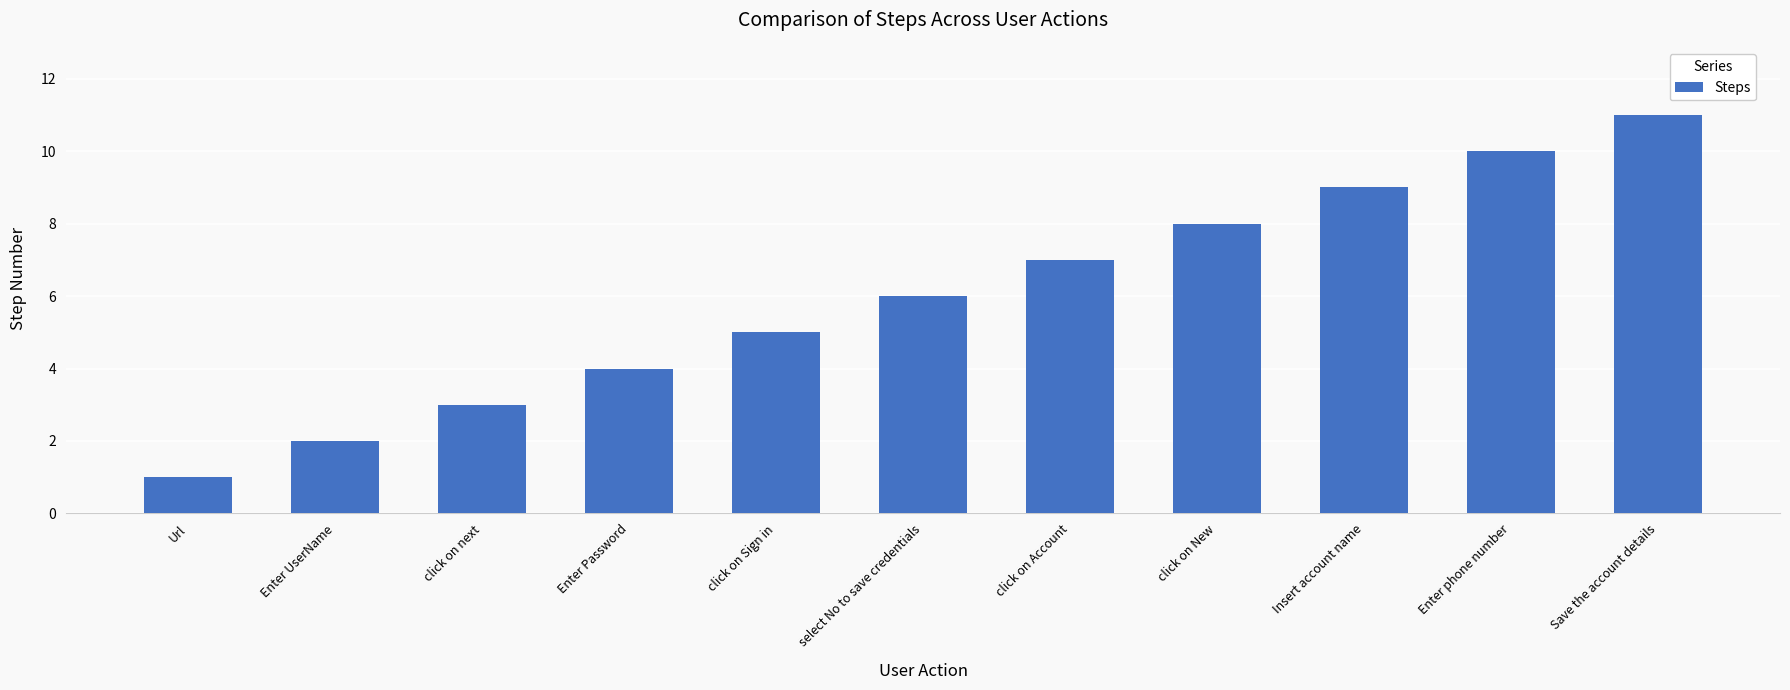

What is the difference between the maximum and minimum values?

10